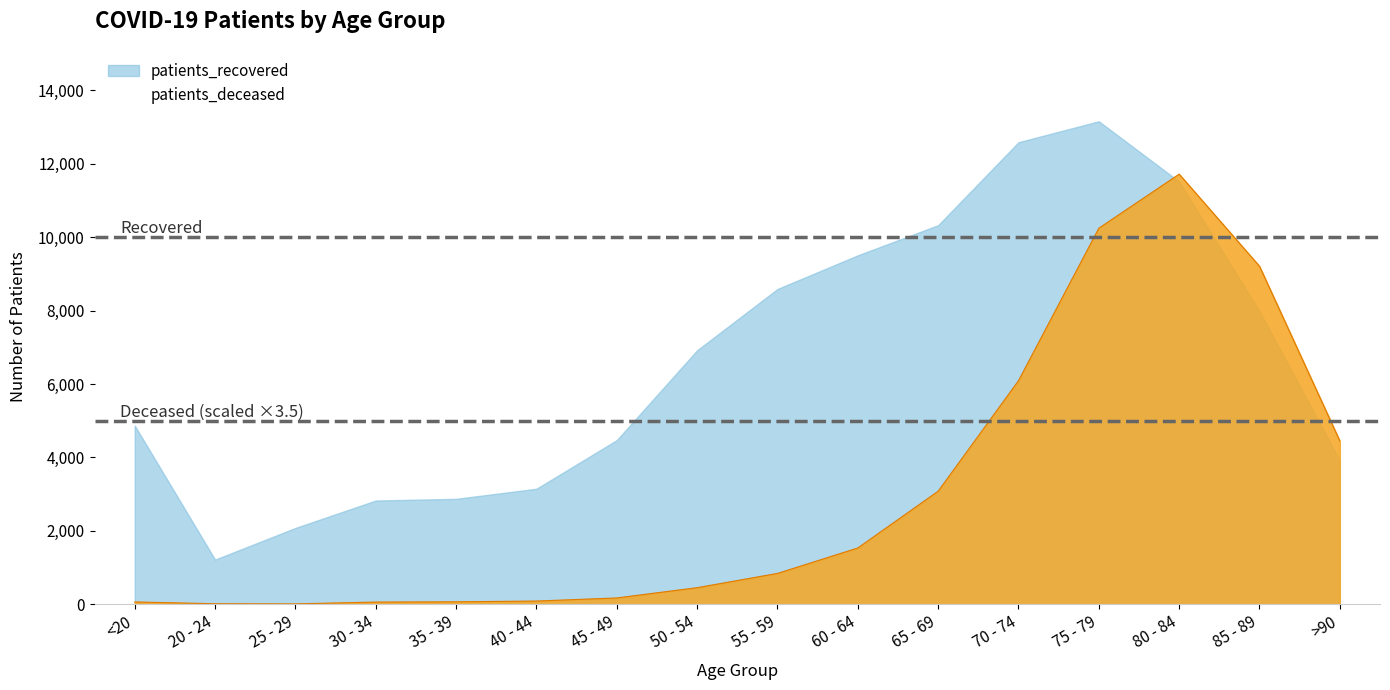

The value of patients_deceased at 65 - 69 is 1794.7. True or false?

False